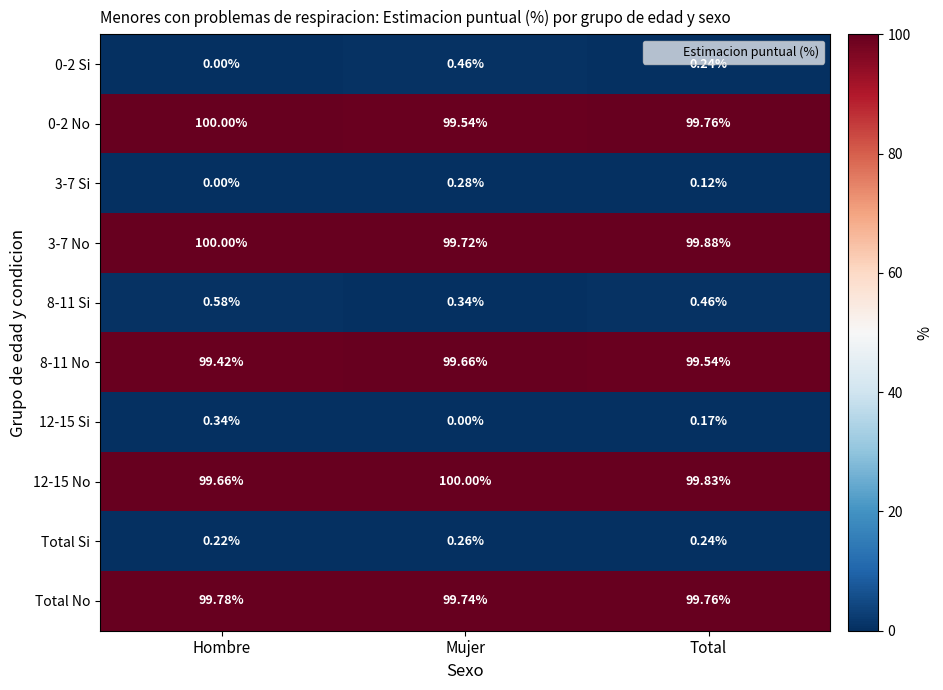

At which label is 3-7 No closest to 99?

Mujer